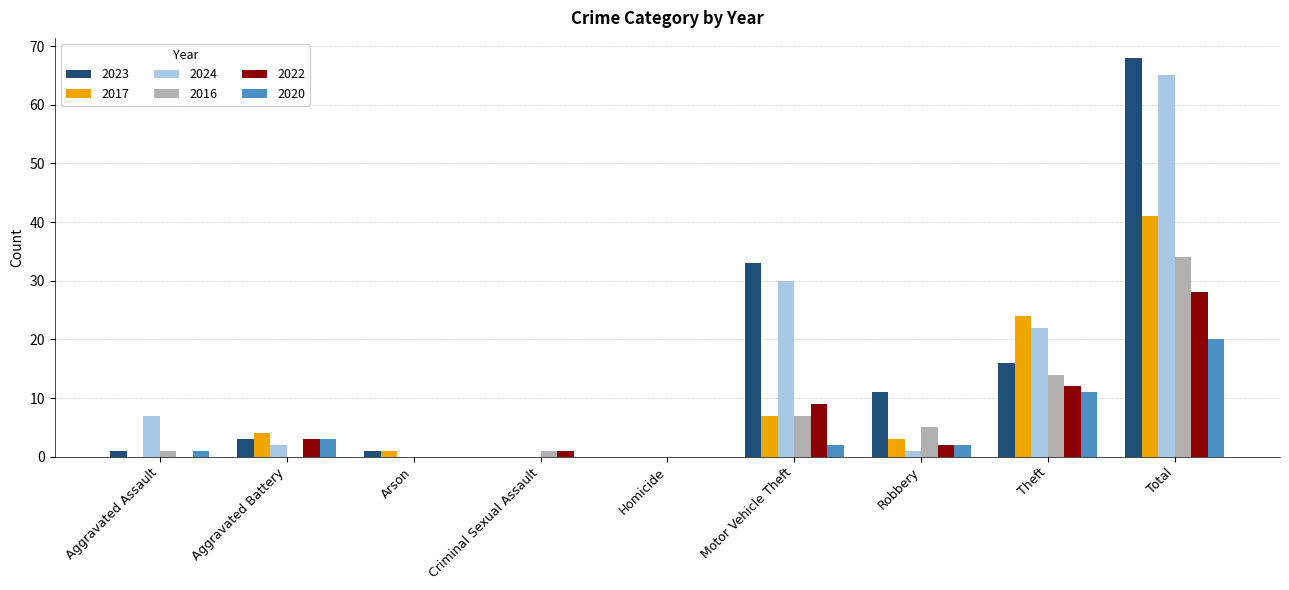

How many series are shown in this chart?

6